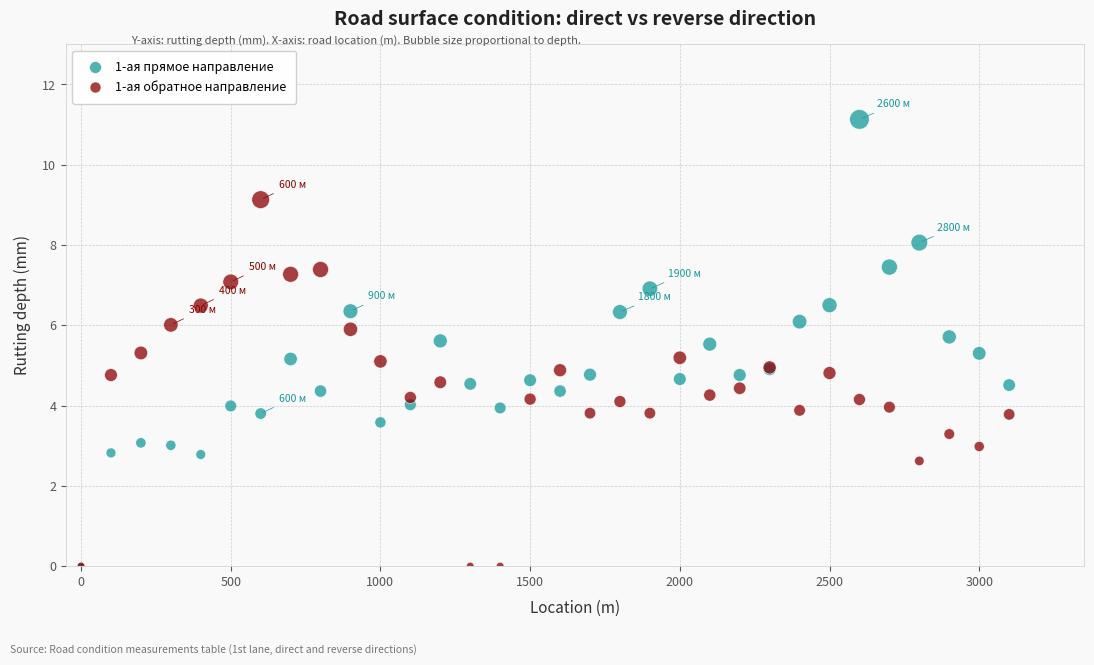

What are all the series names shown in the legend?

1-ая прямое направление, 1-ая обратное направление